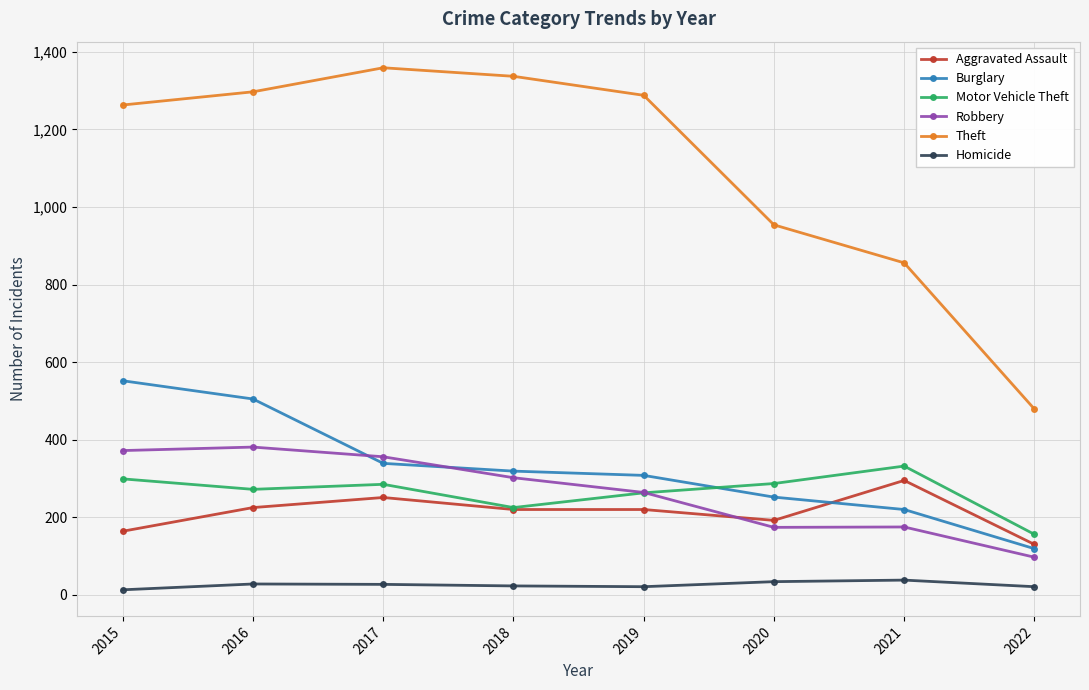

Rank the series at 2020 from lowest to highest value.

Homicide, Robbery, Aggravated Assault, Burglary, Motor Vehicle Theft, Theft